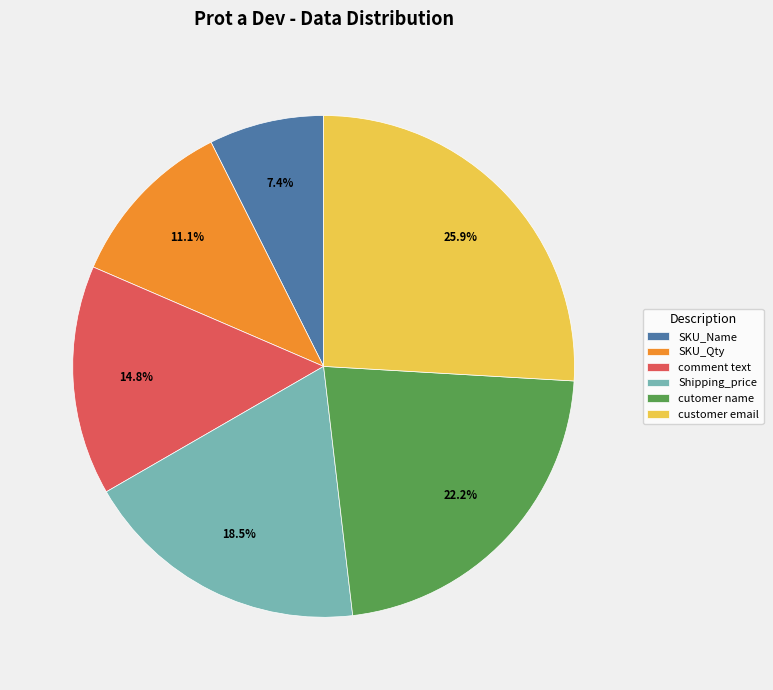

Does SKU_Qty represent more than half of the total?

No